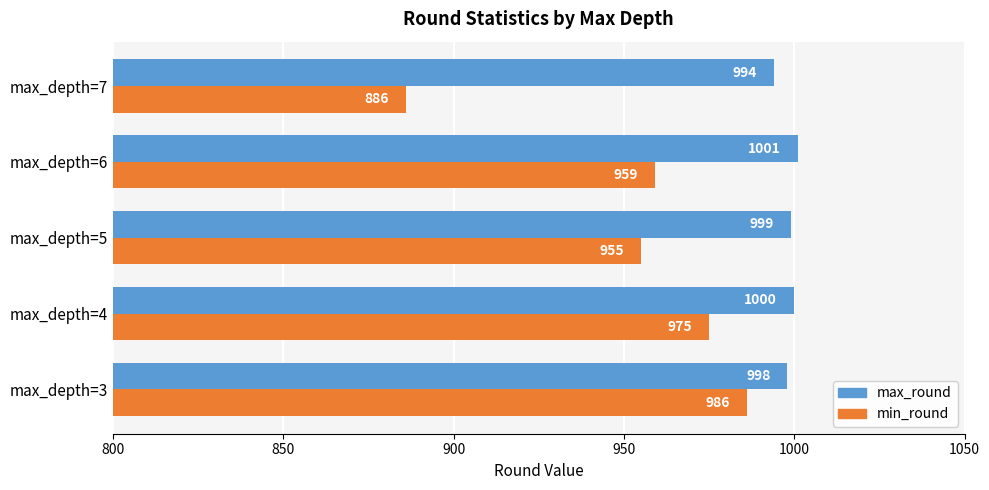

True or false: min_round has a value of 1271 at max_depth=4.

False